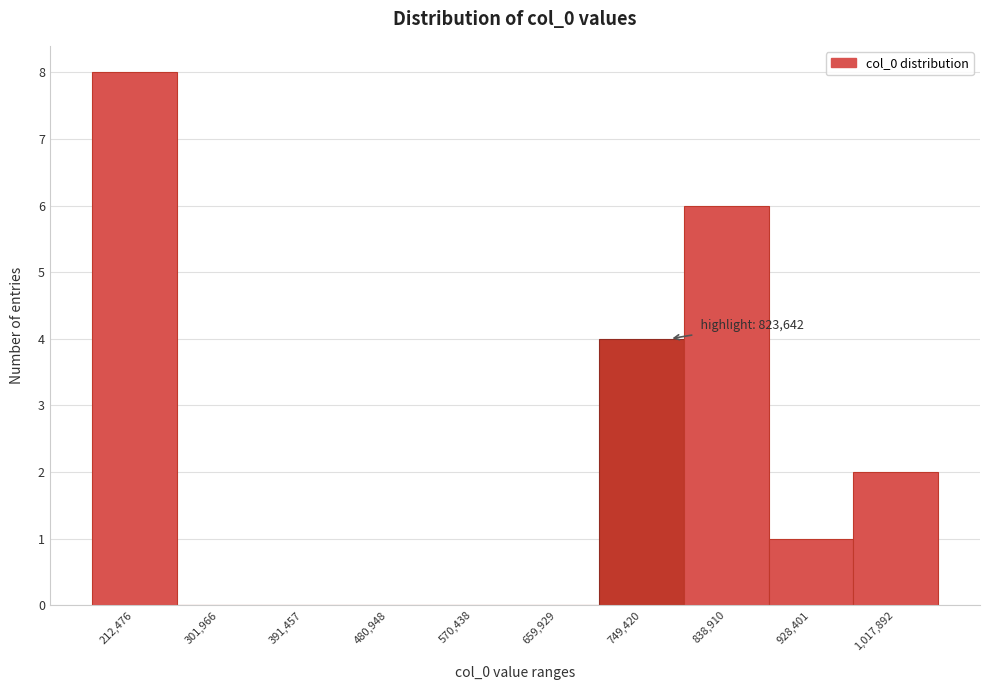

Reading left to right, extract all data points from this chart.

212,476=8	301,966=0	391,457=0	480,948=0	570,438=0	659,929=0	749,420=4	838,910=6	928,401=1	1,017,892=2